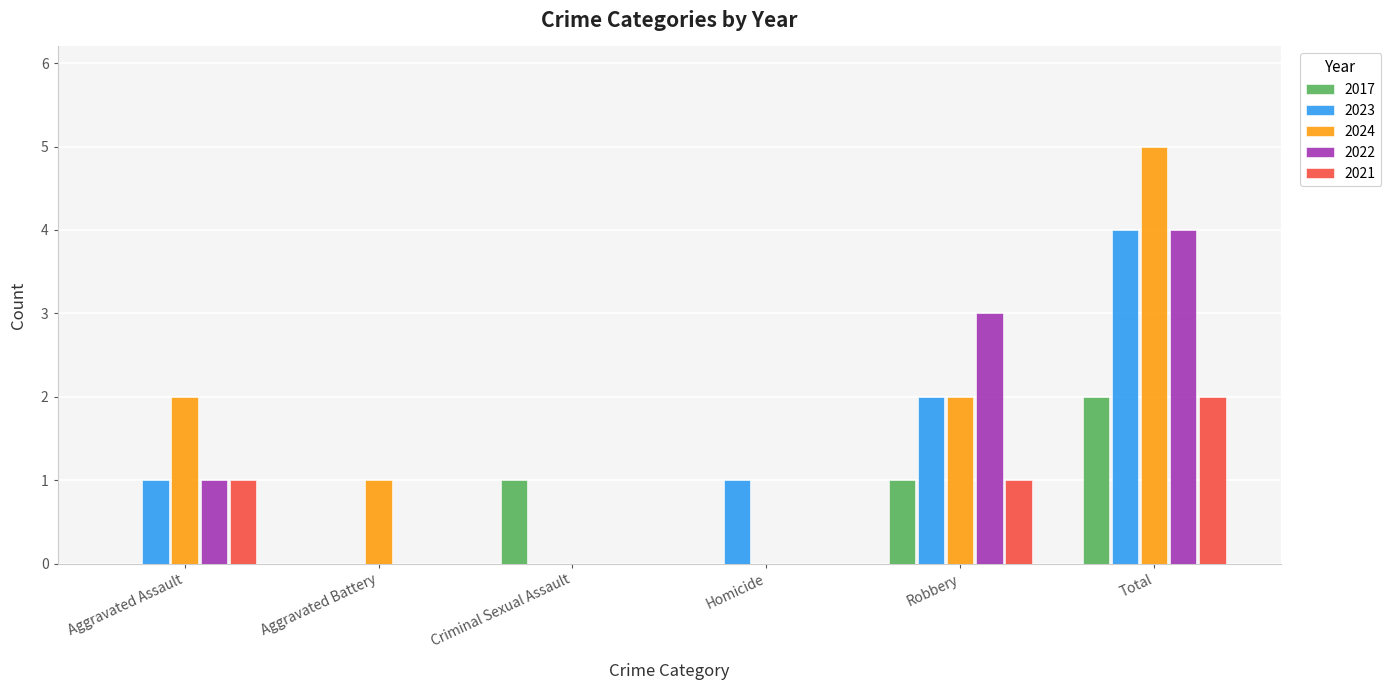

The value of 2017 at Aggravated Battery is 0. True or false?

True